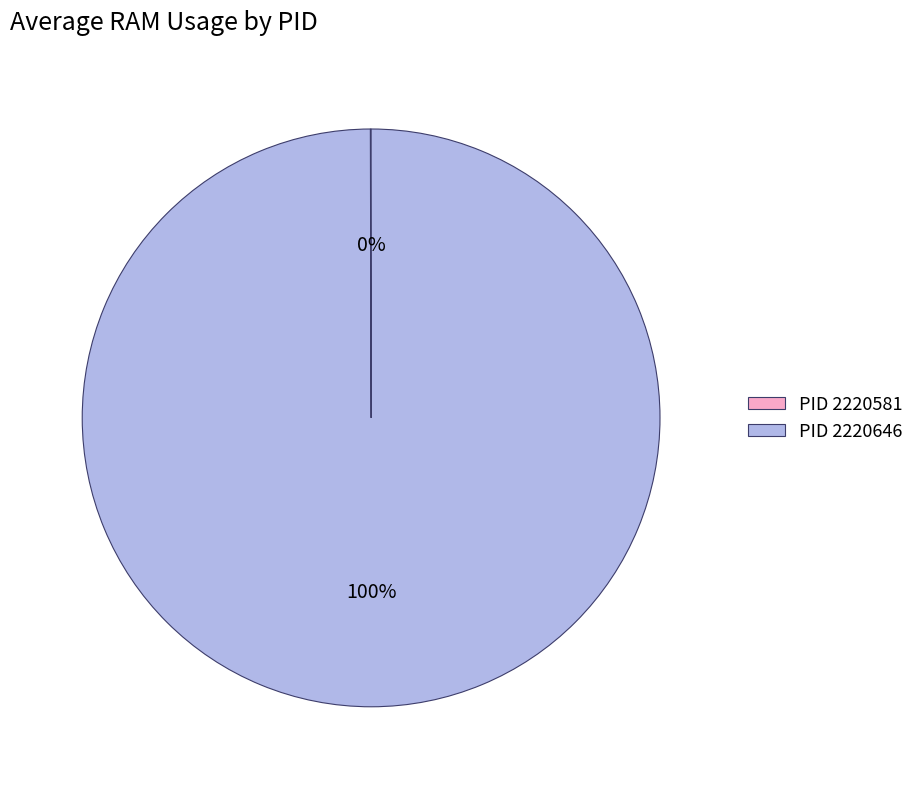

Which slice is the largest?

PID 2220646